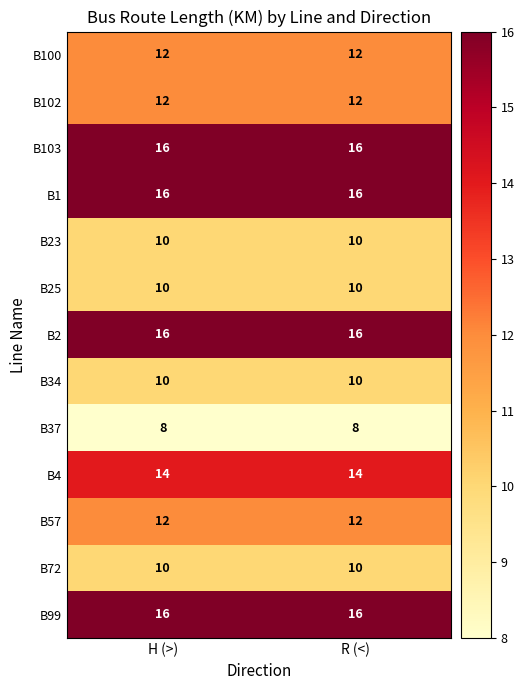

Is it true that B100 equals 12 at H (>)?

True